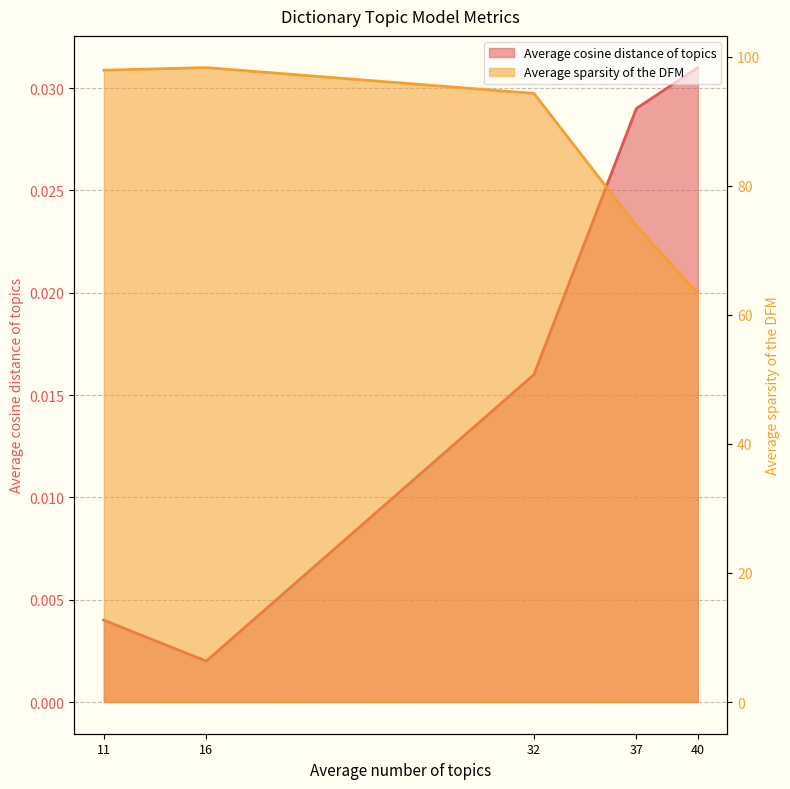

What are all the series names shown in the legend?

Average cosine distance of topics, Average sparsity of the DFM